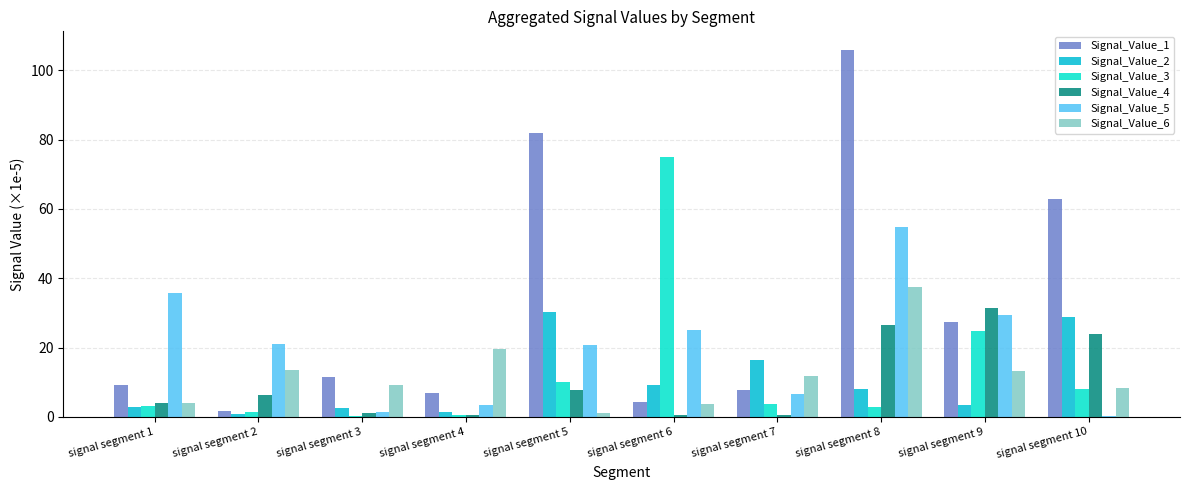

What is the maximum value shown in the chart?

106.0